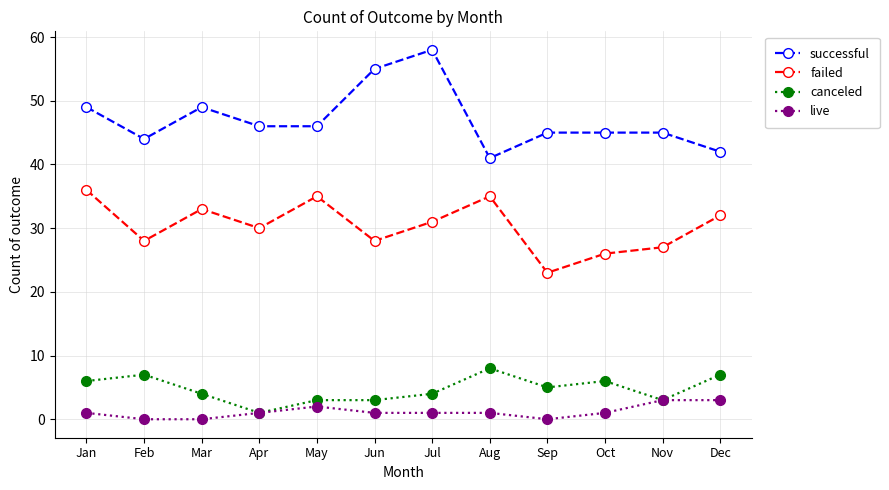

Which series changed the most between Apr and Dec?

canceled